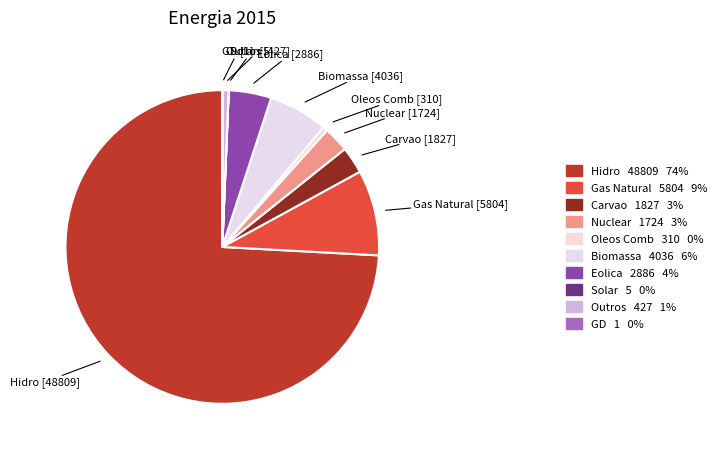

True or false: Eolica accounts for 4% of the total.

True